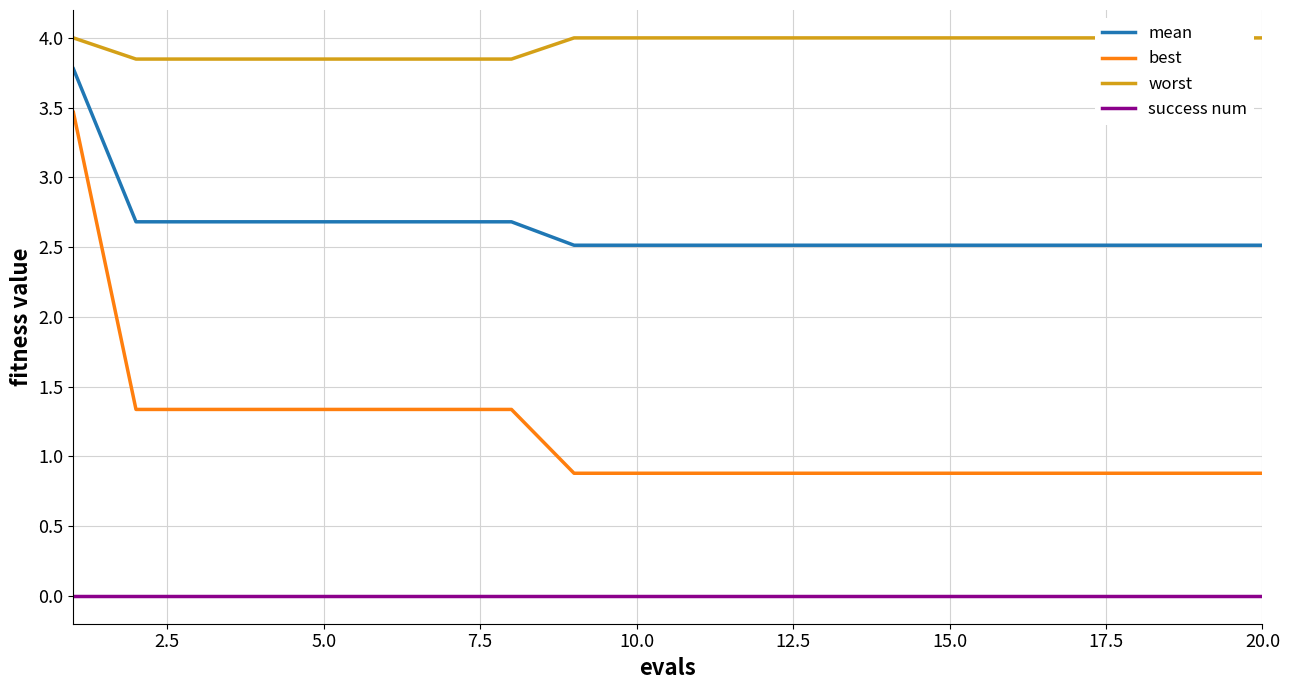

How many lines are shown in the chart?

4